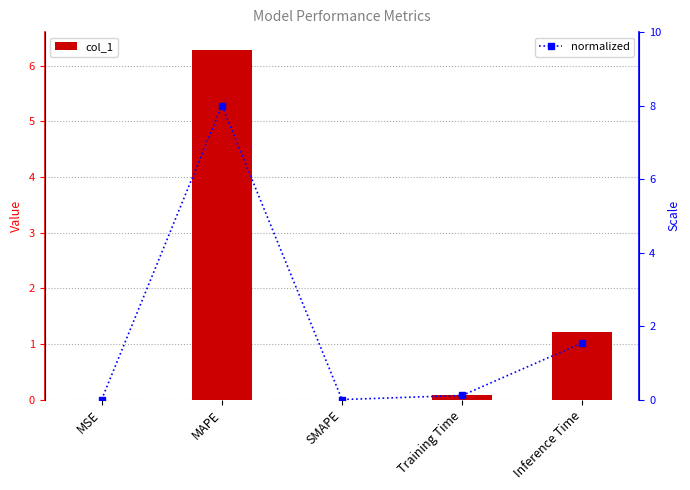

At MSE, list the series in order from largest to smallest.

normalized, col_1